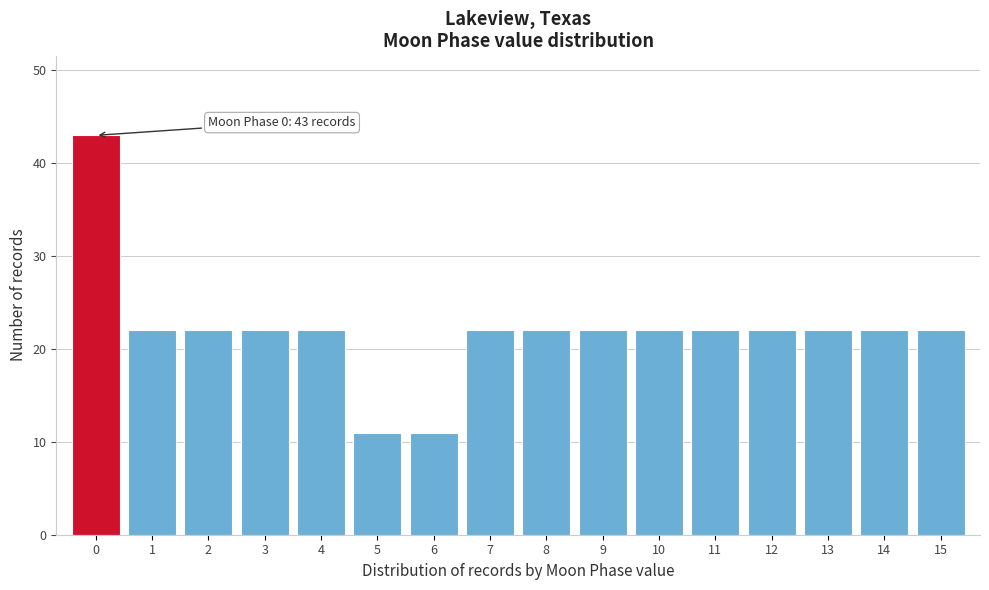

Reading left to right, transcribe all the data shown in this chart.

43	22	22	22	22	11	11	22	22	22	22	22	22	22	22	22